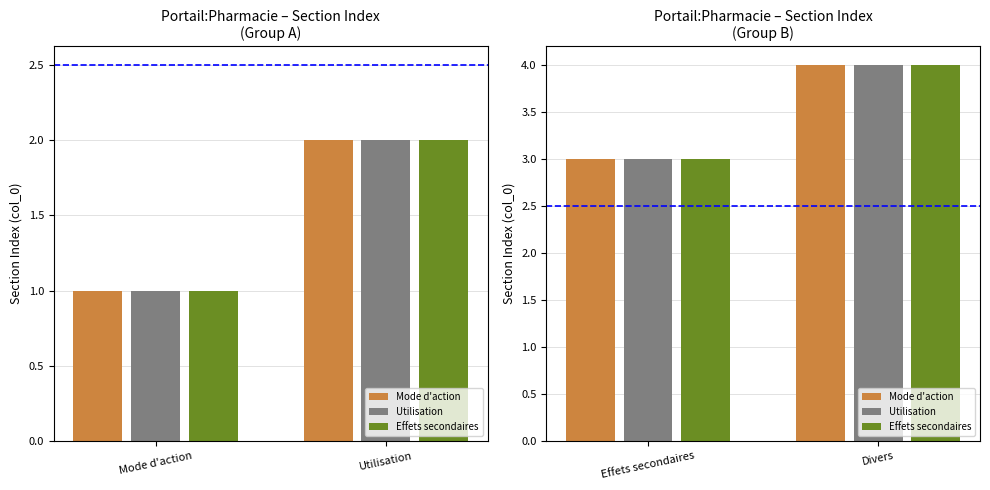

Which label corresponds to the smallest value in the chart?

Effets secondaires